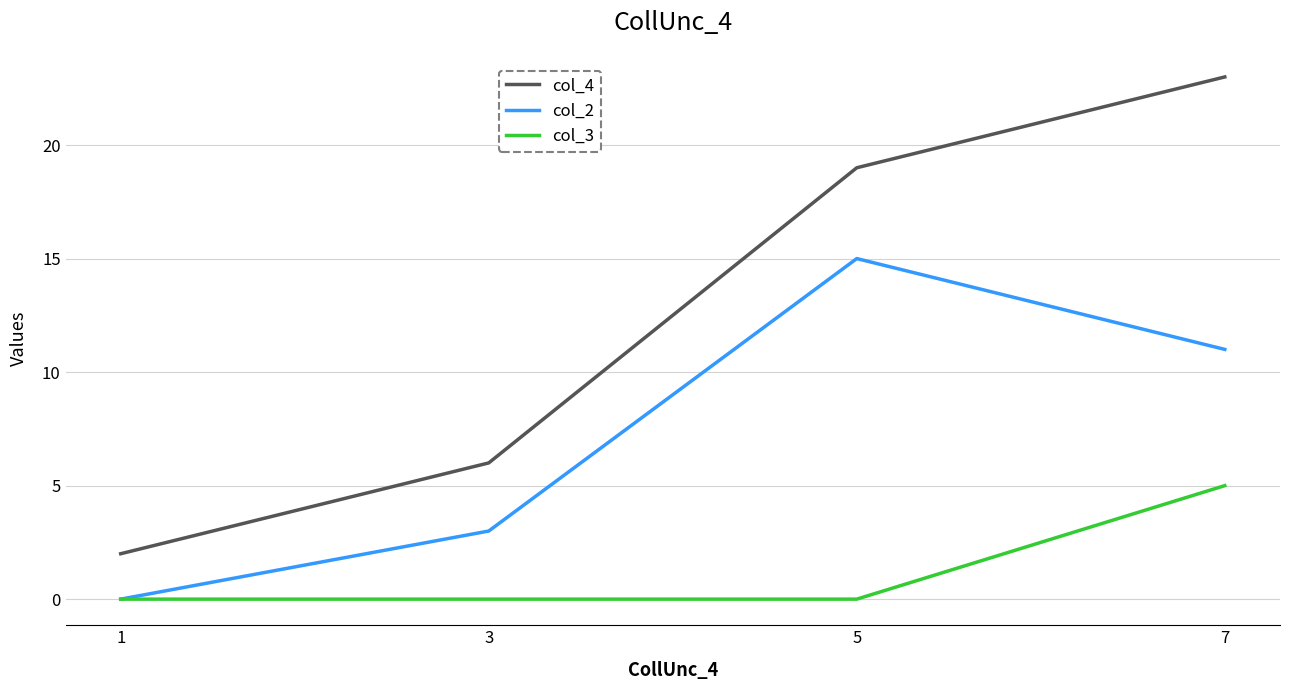

Is it true that col_3 equals 8 at 7?

False